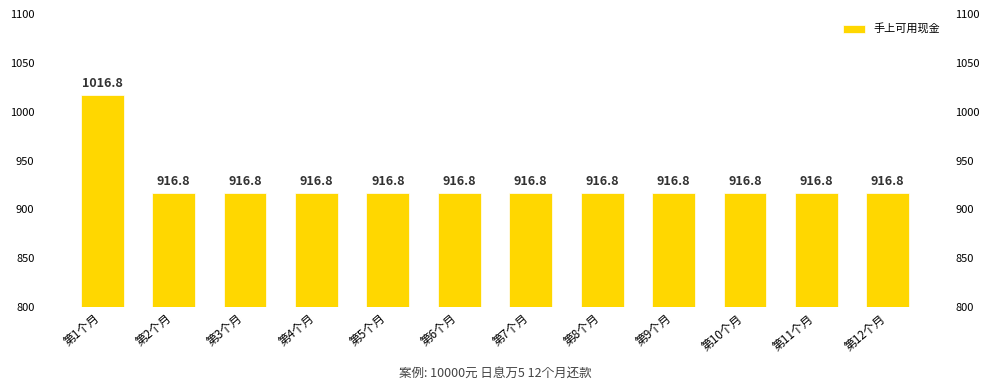

List the labels in order of value, largest first.

第1个月, 第2个月, 第3个月, 第4个月, 第5个月, 第6个月, 第7个月, 第8个月, 第9个月, 第10个月, 第11个月, 第12个月